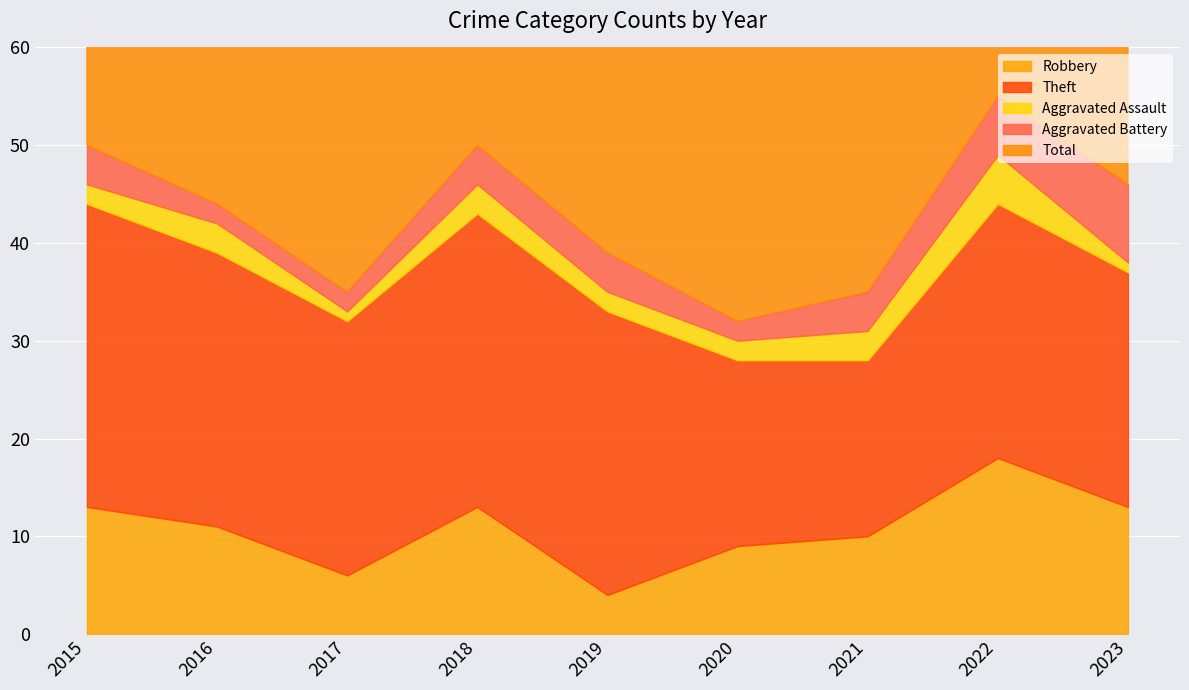

What is the difference between the maximum and minimum values in the Aggravated Battery series?

6